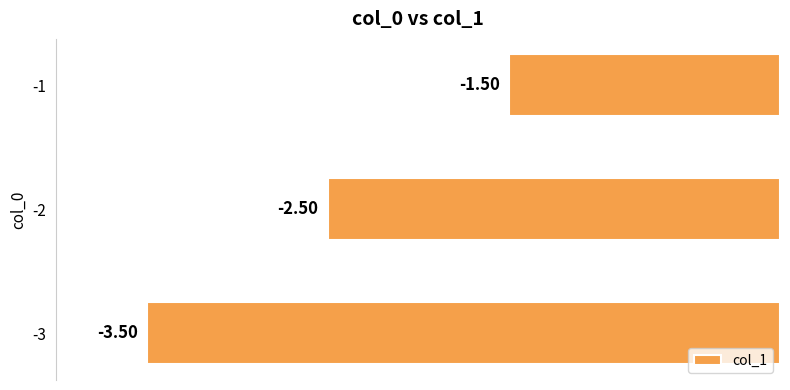

How many values exceed -2?

1